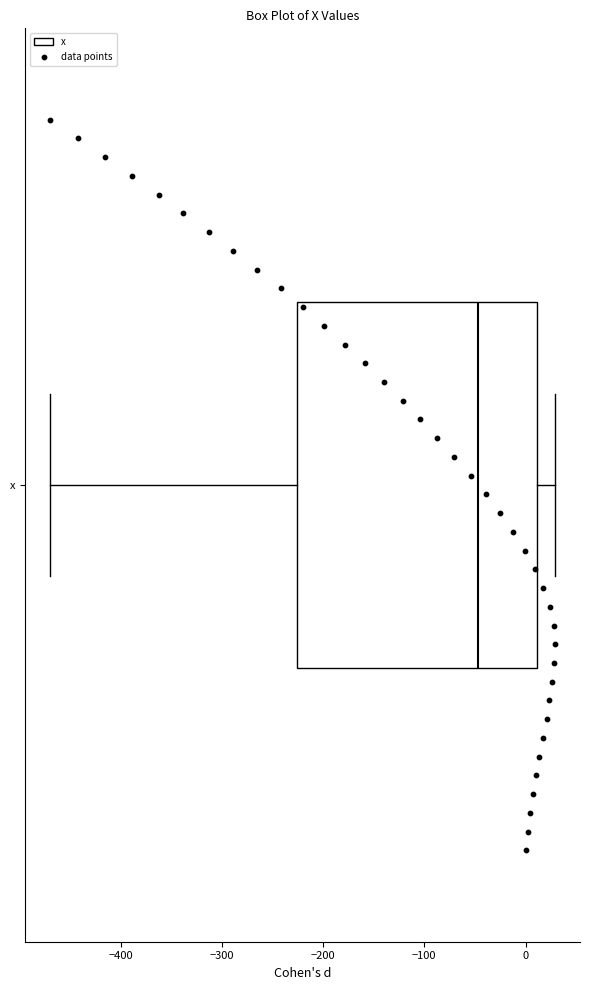

Transcribe this box plot: give where the median line is, the range the box spans, and where the two whiskers end, as read against the x-axis. The values are not printed on the chart, so give them approximately, as read against the axis.

median -50, box -230 to 10, whiskers -470 to 30